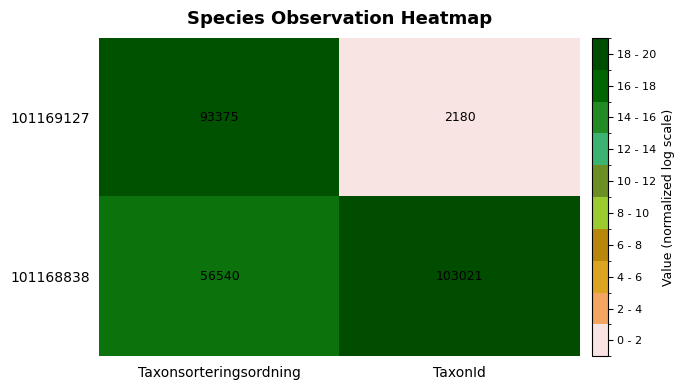

Reading left to right, list all the values displayed in this chart.

101169127: Taxonsorteringsordning=93375	TaxonId=2180
101168838: Taxonsorteringsordning=56540	TaxonId=103021